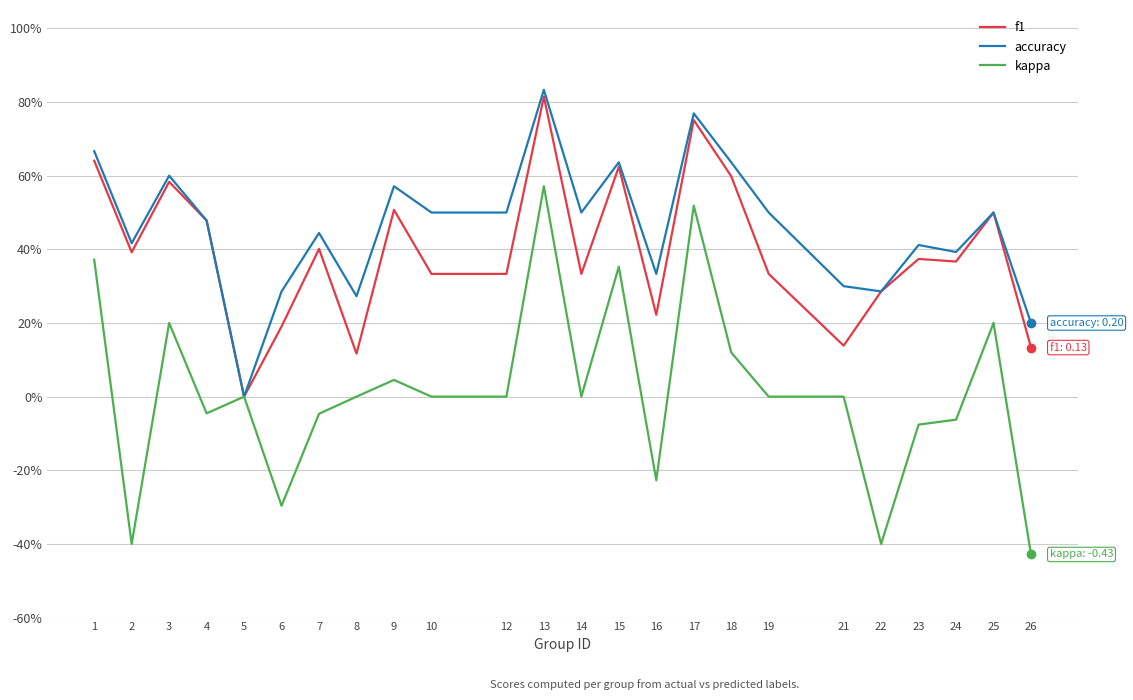

True or false: f1 has more than 2 points higher than both neighbors.

True